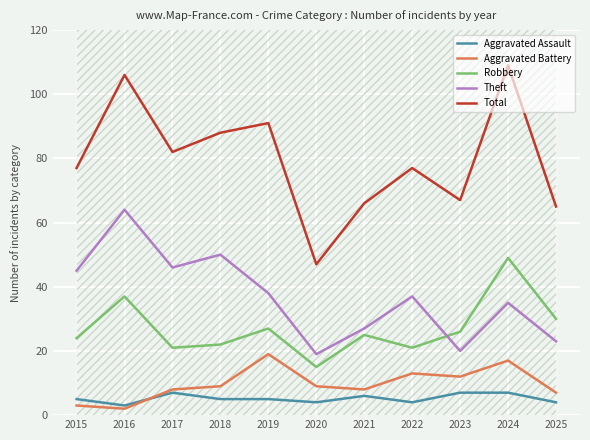

Read the Aggravated Battery value at 2018.

9